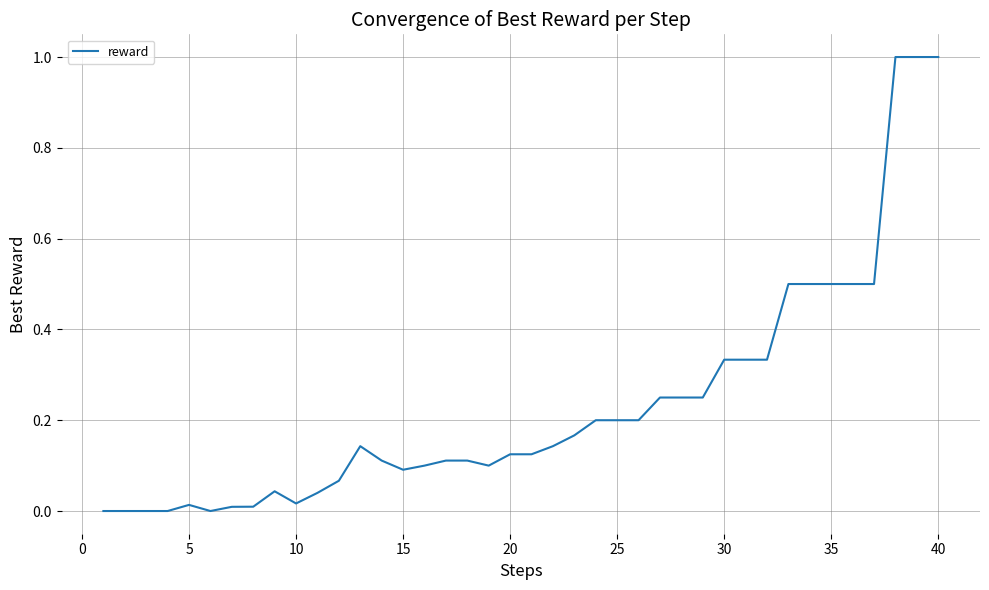

What is the difference between the maximum and minimum values?

1.0